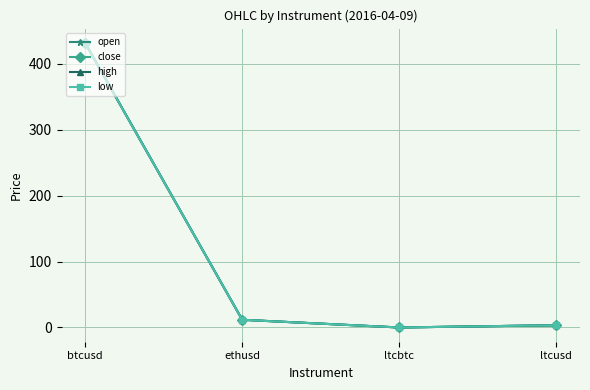

At which category is the sum across all series the highest?

btcusd